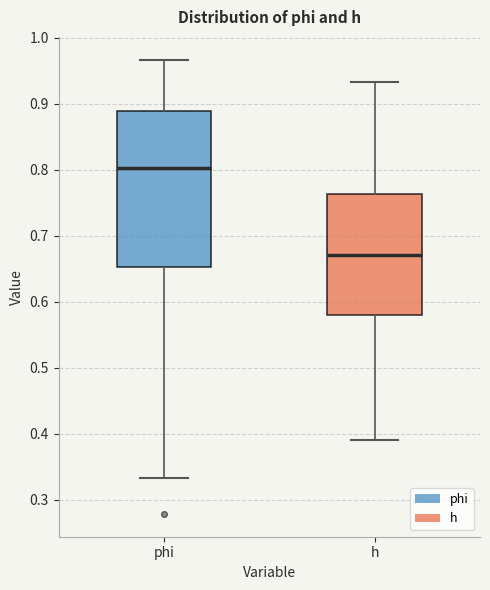

Where is the lower edge of the box for h on the y-axis? The values are not printed on the chart, so give them approximately, as read against the axis.

0.58